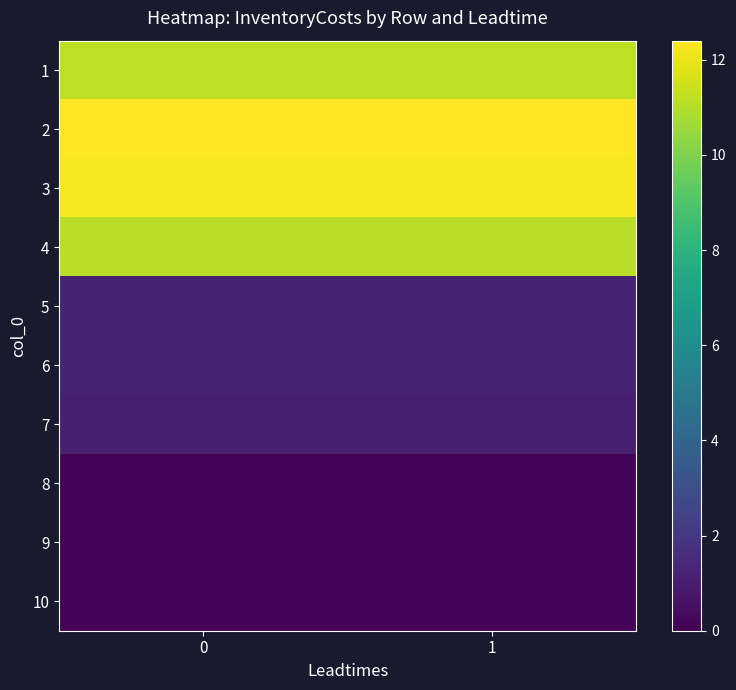

What is the spread (max minus min) of values at 1?

12.3